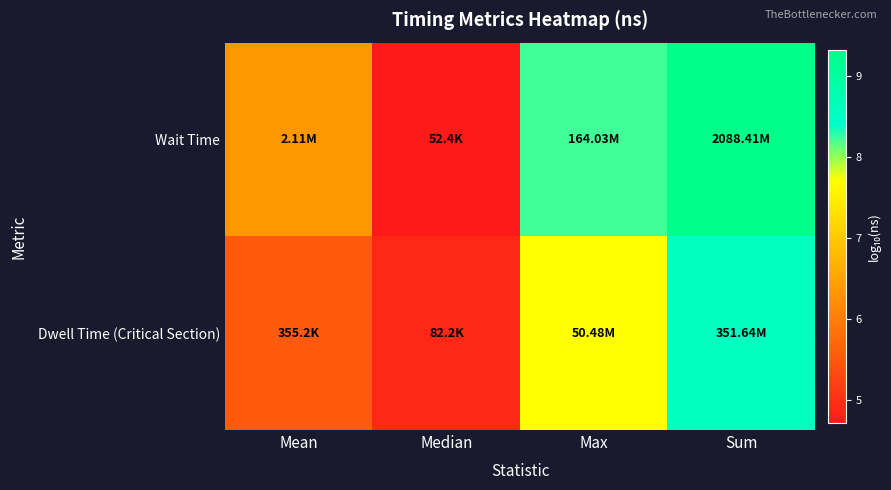

Reading left to right, list all the values displayed in this chart.

Wait Time: Mean=6.3	Median=4.7	Max=8.2	Sum=9.3
Dwell Time (Critical Section): Mean=5.6	Median=4.9	Max=7.7	Sum=8.5